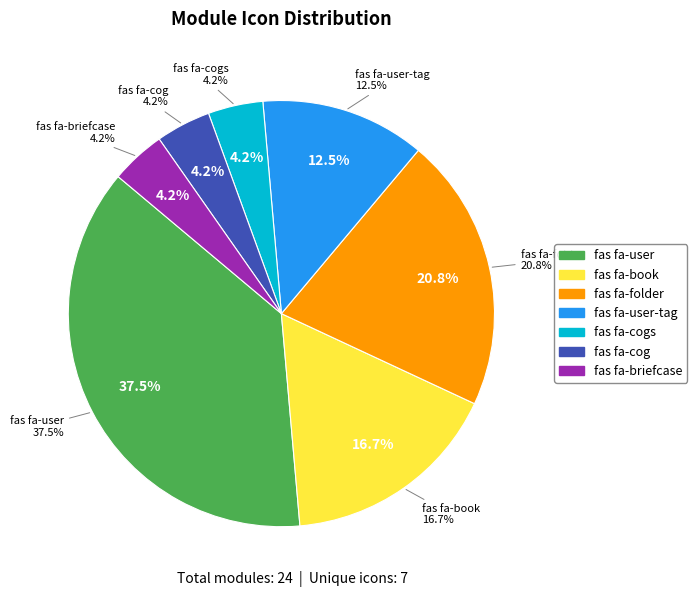

Between fas fa-user-tag and fas fa-folder, which is larger?

fas fa-folder